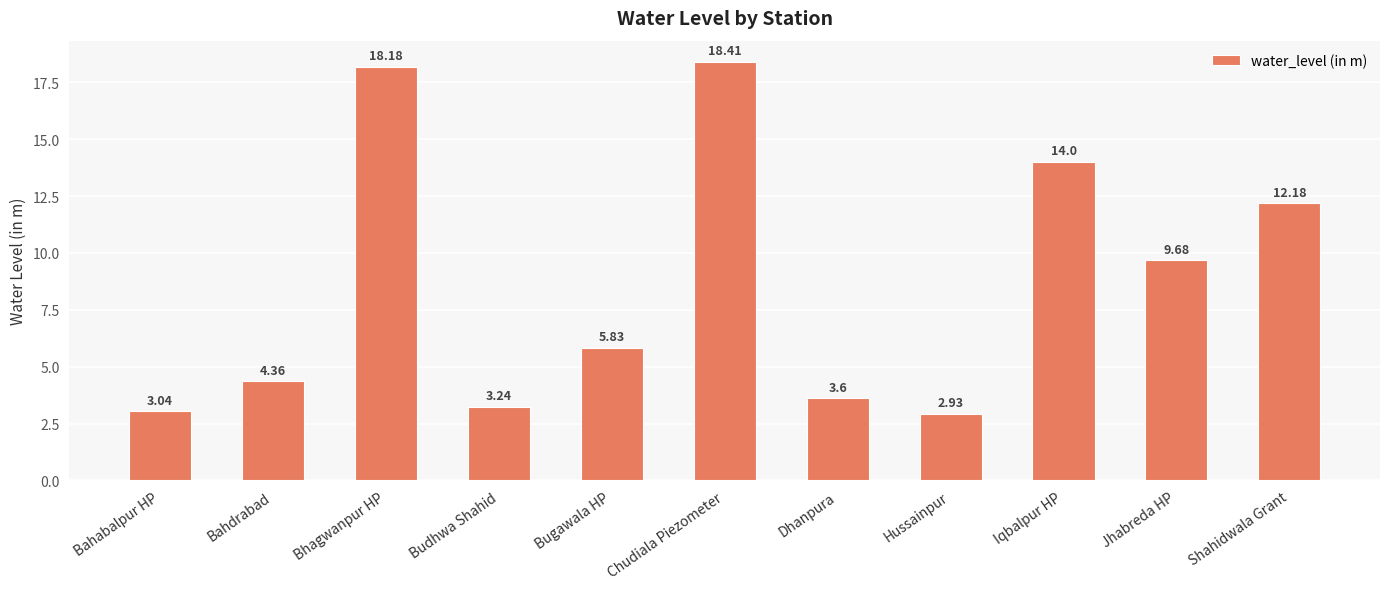

Which label corresponds to the smallest value in the chart?

Hussainpur